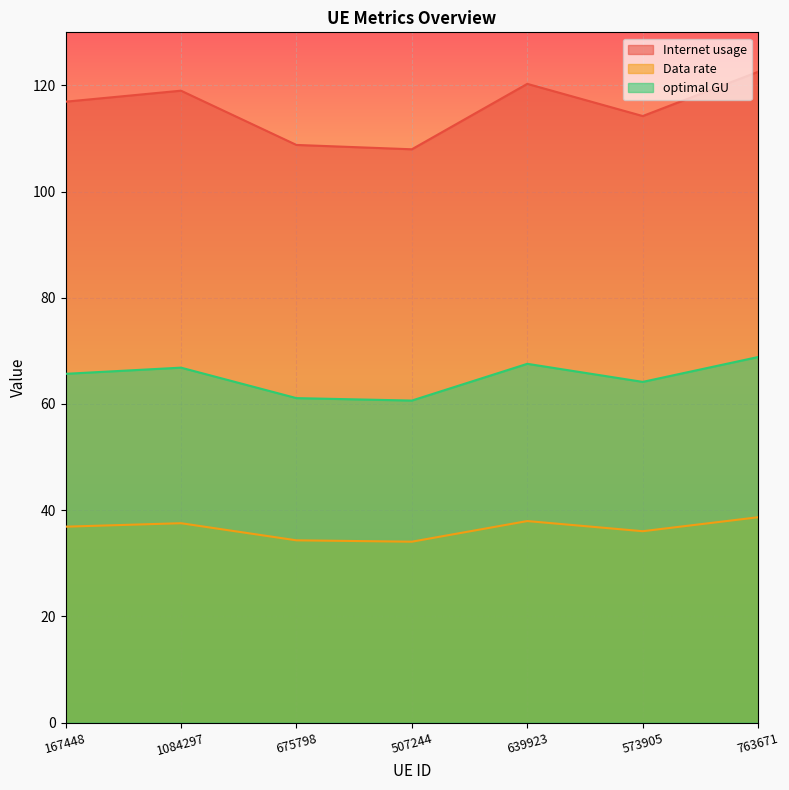

True or false: Internet usage and optimal GU intersect in this chart.

False